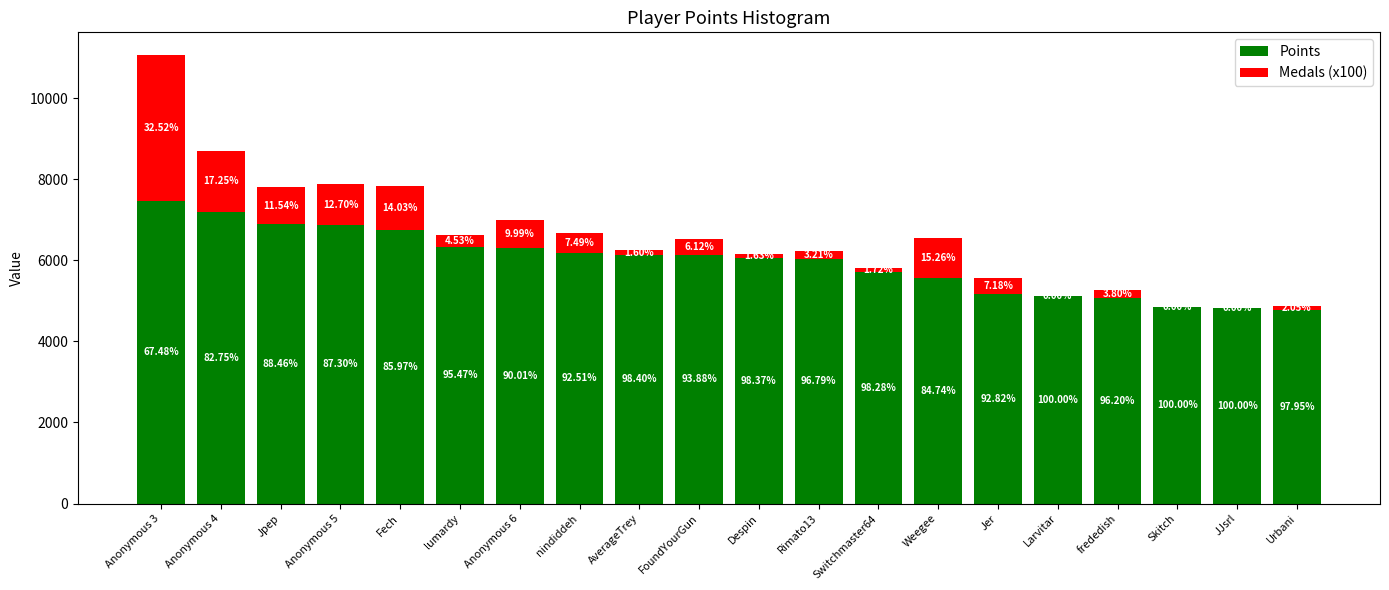

Are the bars horizontal?

No